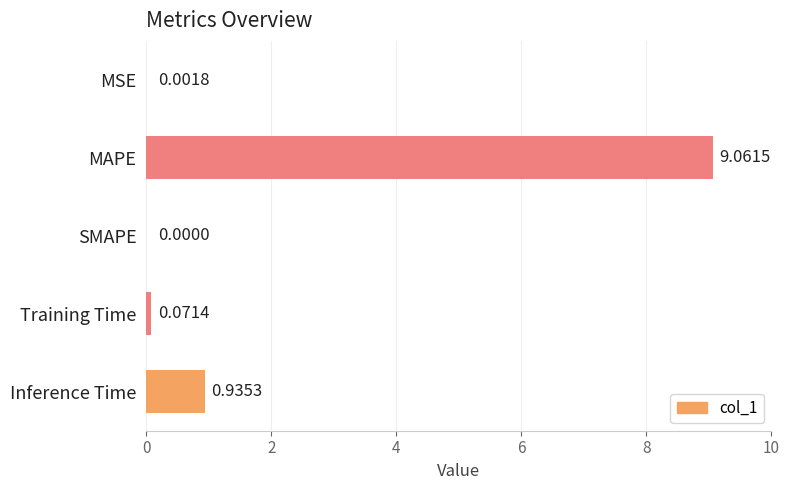

Where is the data nearest to the value 4?

Inference Time